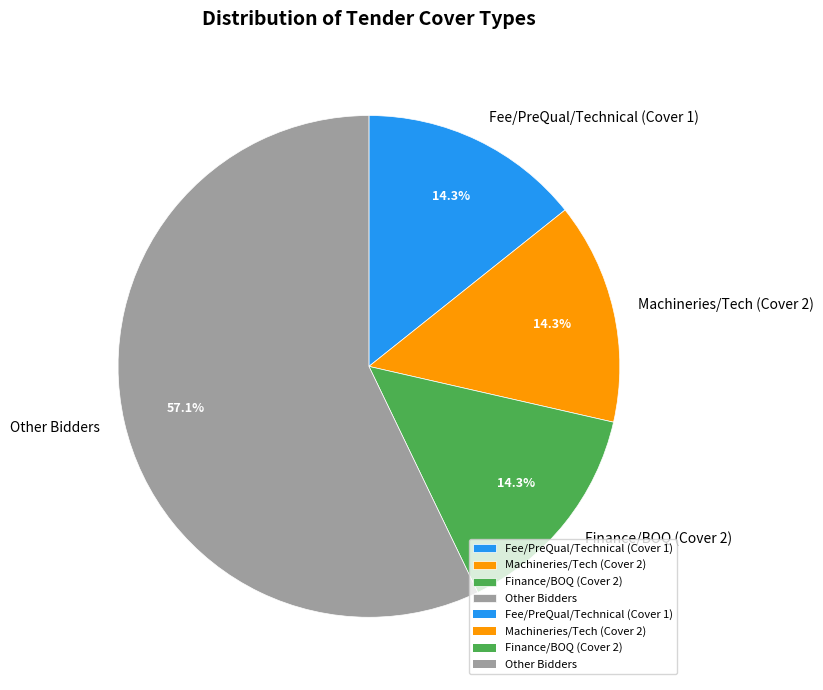

Count the number of slices in the pie.

4